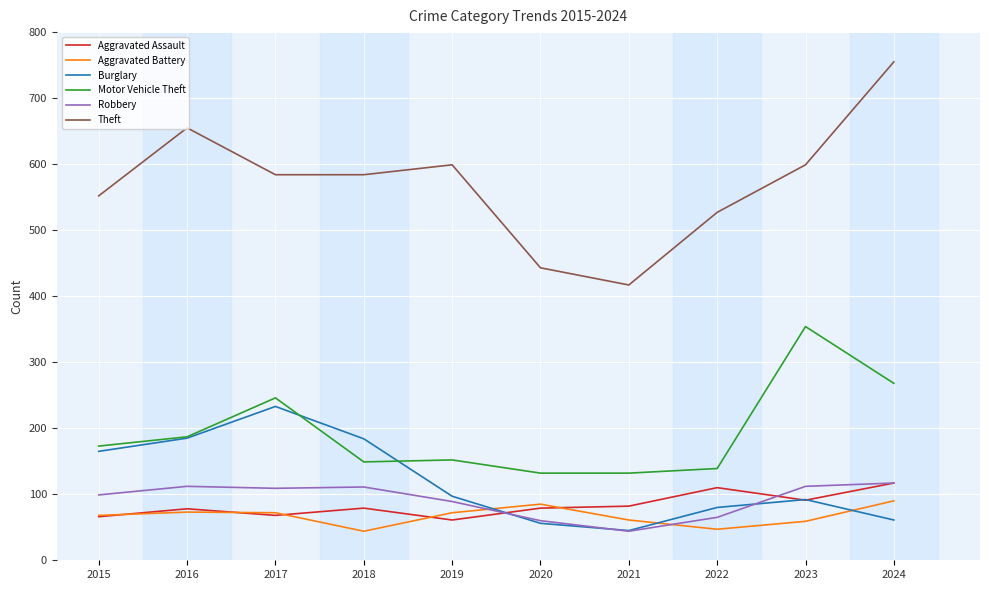

What is the greatest value displayed?

755